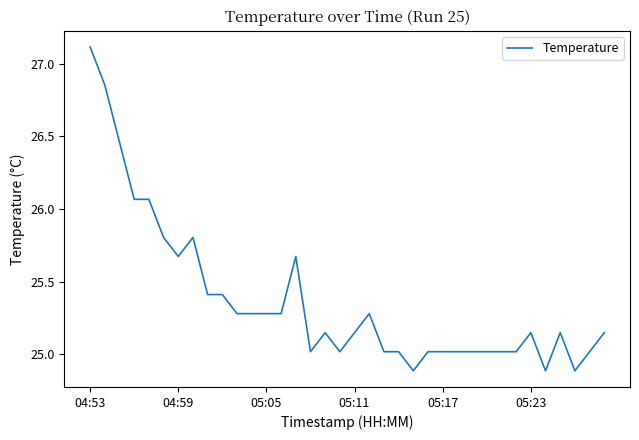

What is the difference between the maximum and minimum values?

2.2